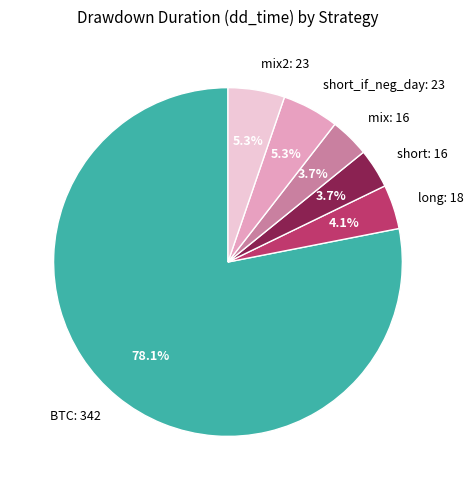

Do mix: 16 and mix2: 23 together represent more than half of the pie?

No